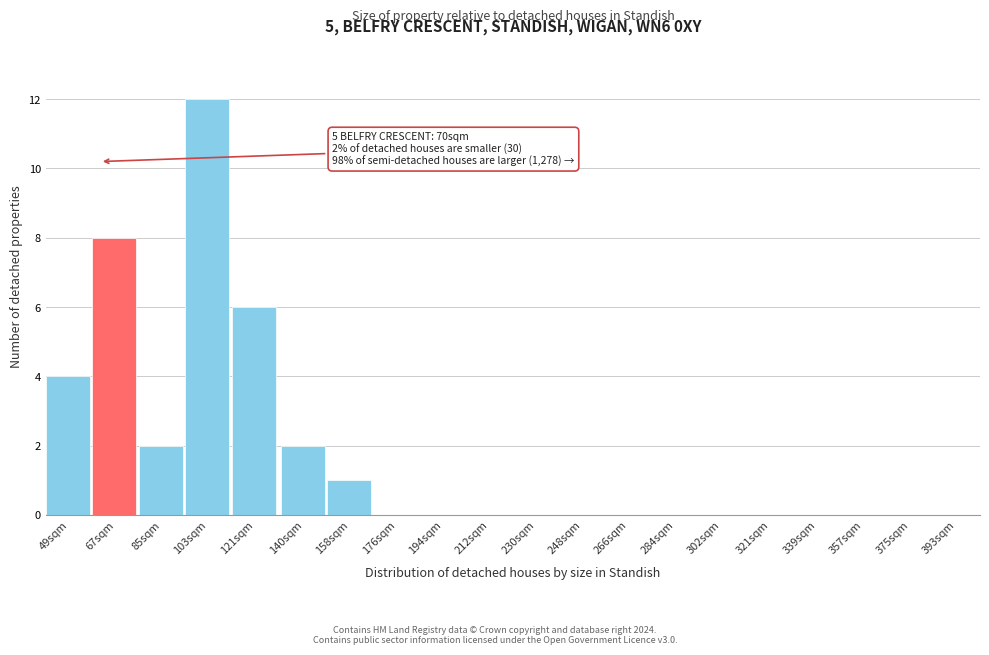

Reading right to left, what are all the values shown in this chart?

393sqm=0	375sqm=0	357sqm=0	339sqm=0	321sqm=0	302sqm=0	284sqm=0	266sqm=0	248sqm=0	230sqm=0	212sqm=0	194sqm=0	176sqm=0	158sqm=1	140sqm=2	121sqm=6	103sqm=12	85sqm=2	67sqm=8	49sqm=4